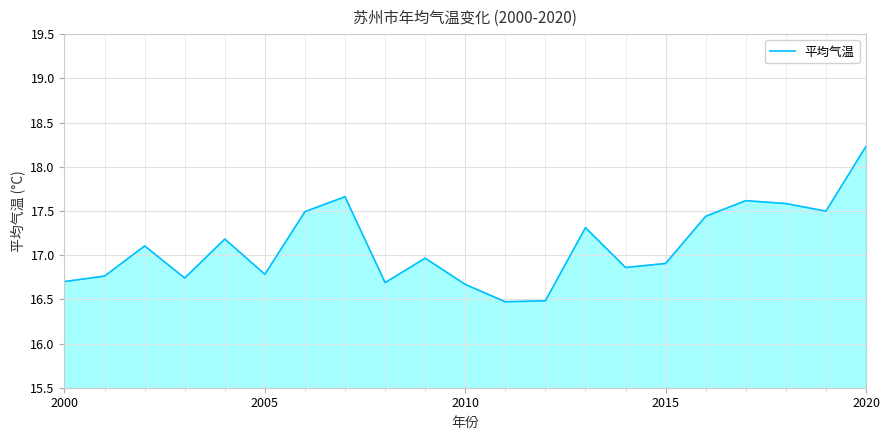

What is the difference between the second highest and minimum values?

1.2